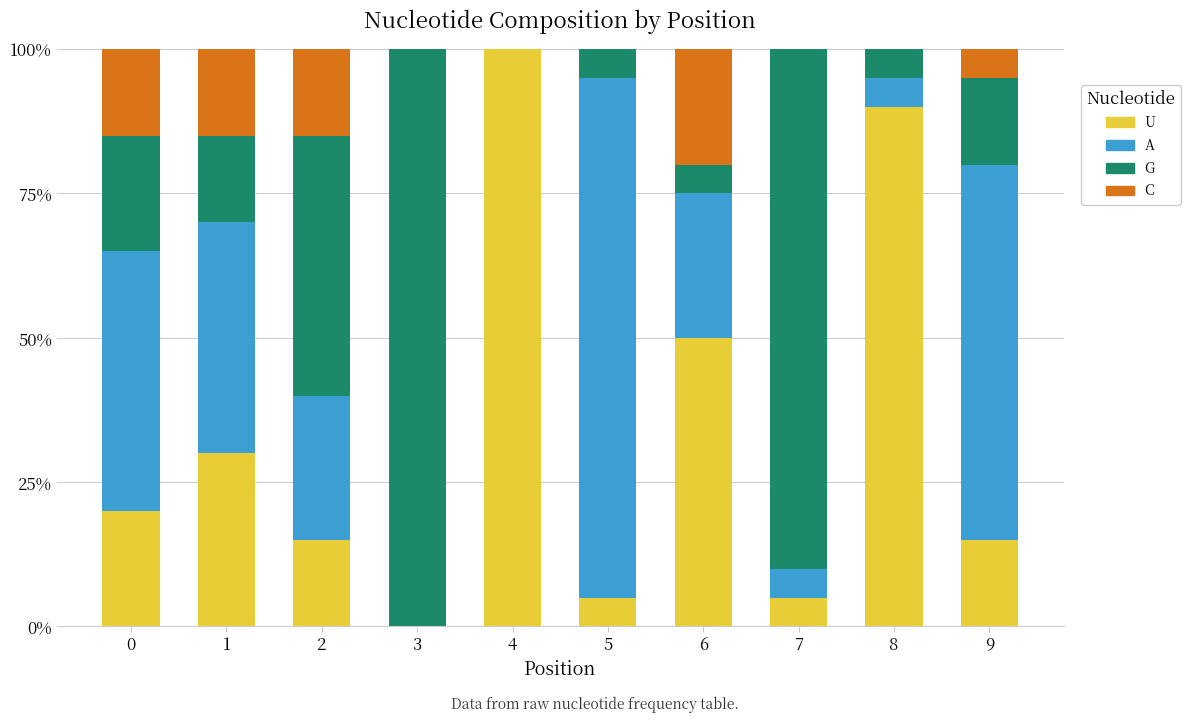

What are all the series names shown in the legend?

U, A, G, C